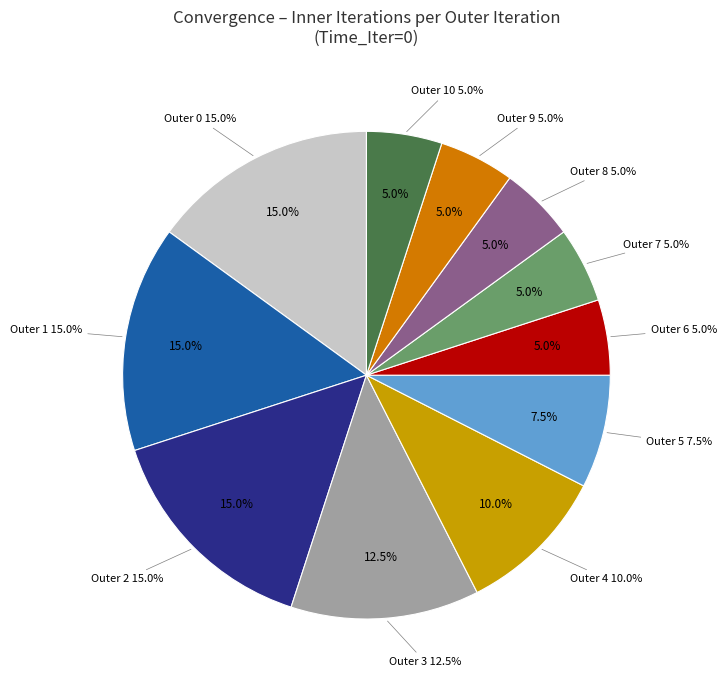

Which slice is the largest?

Outer_Iter=0